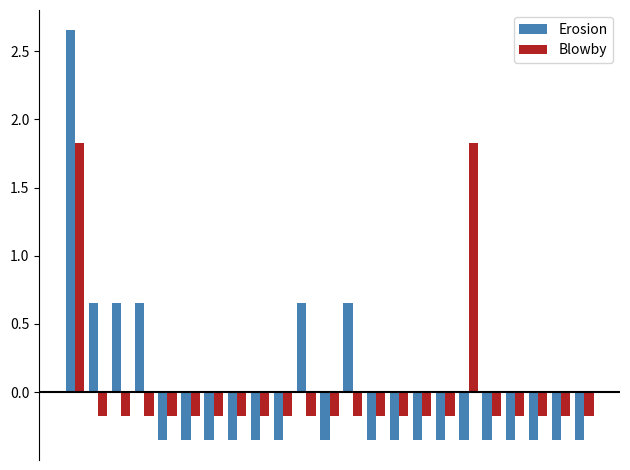

Which series has the widest spread of values?

Erosion